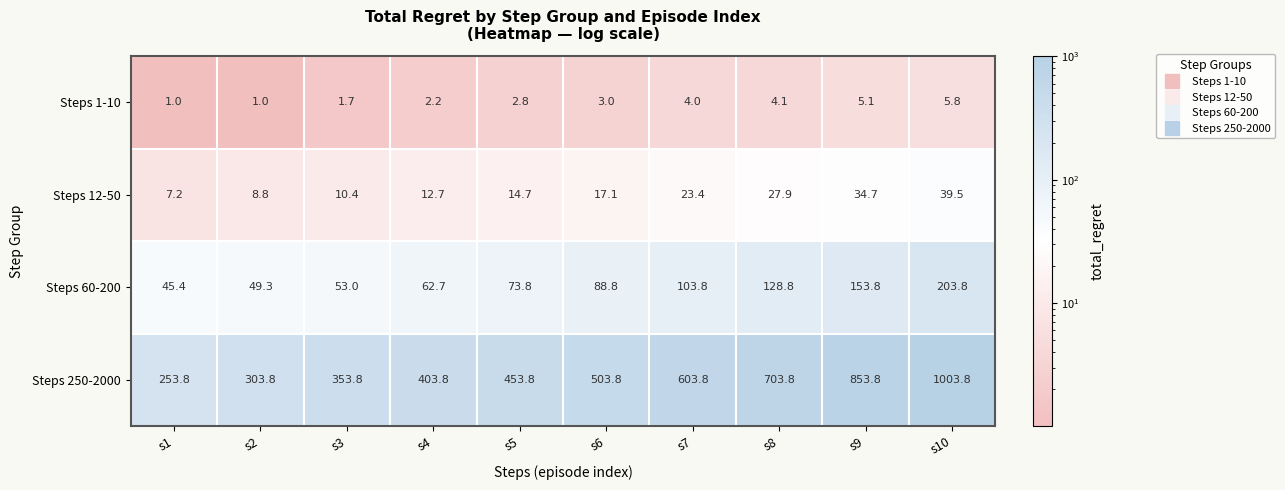

The value of Steps 12-50 at s6 is 17.1. True or false?

True